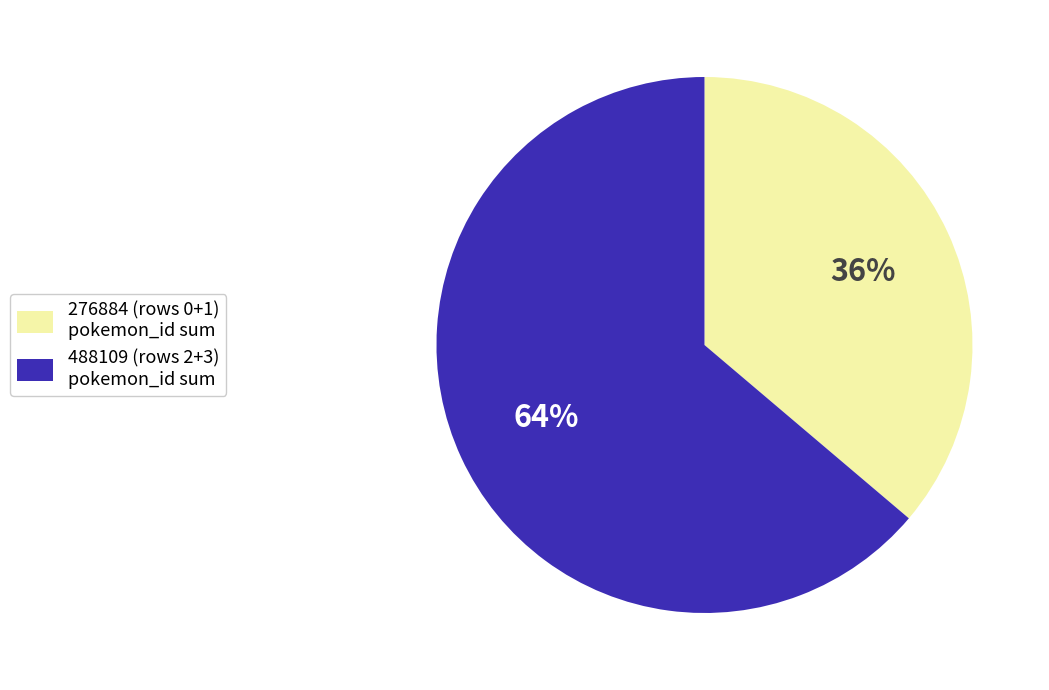

To the nearest percent, what is the difference between the largest and smallest slice percentages?

28%